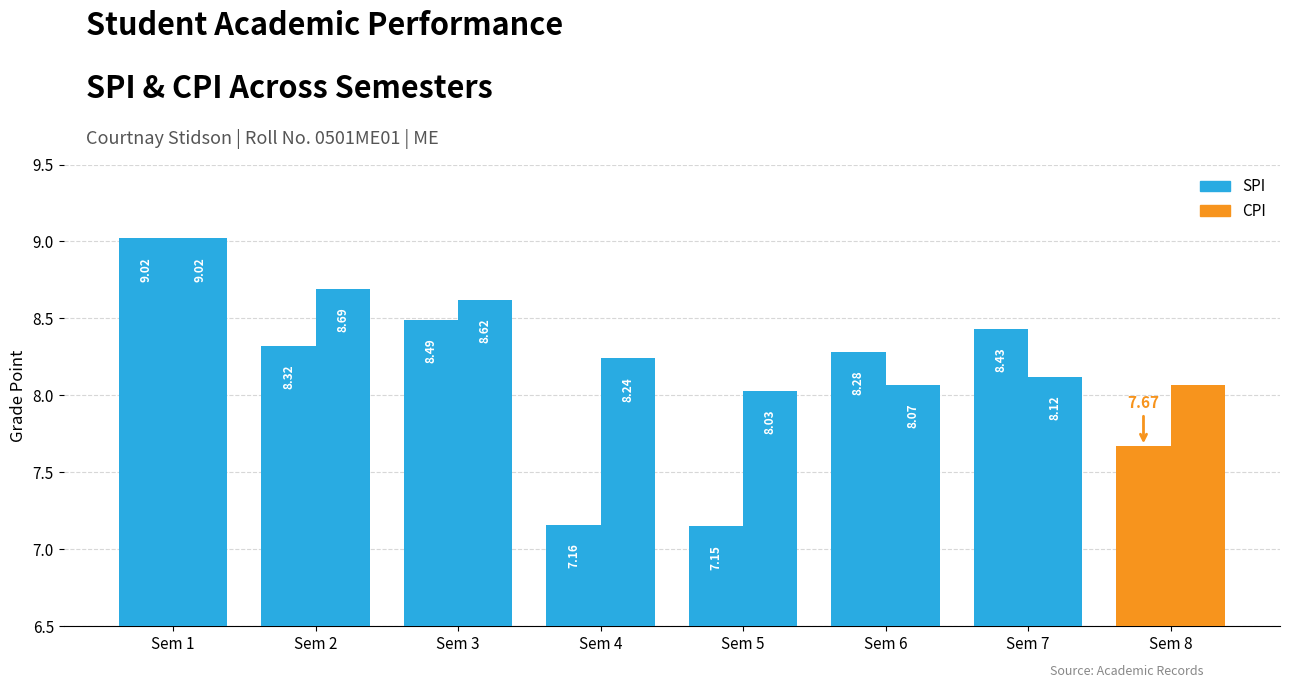

What is the sum of all SPI values?

64.5